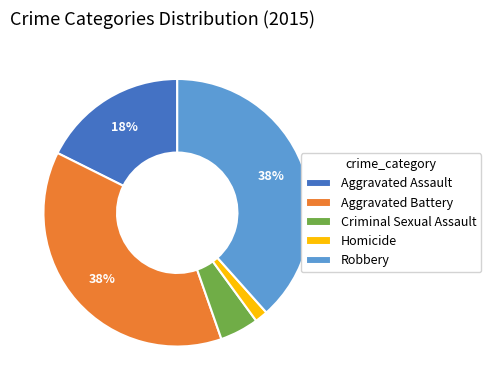

Combined, do Criminal Sexual Assault and Aggravated Battery account for over 50%?

No